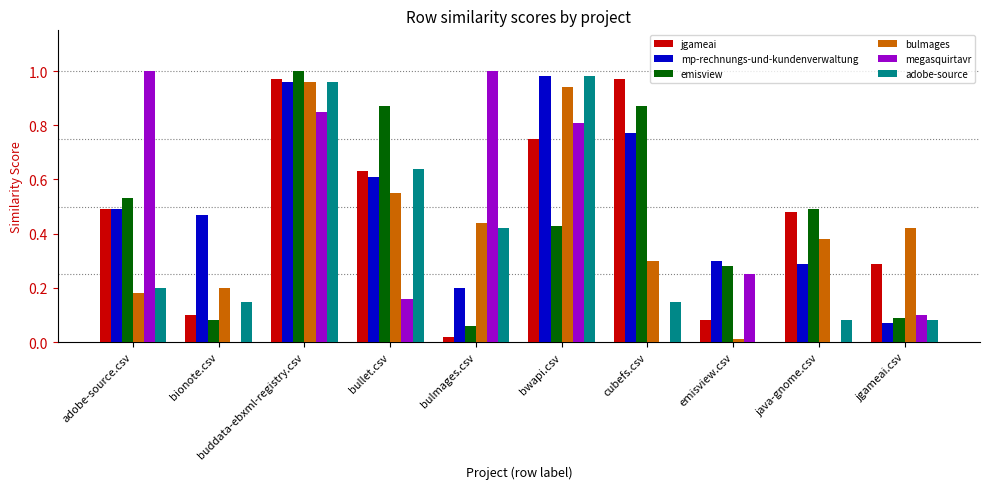

What is the sum of all mp-rechnungs-und-kundenverwaltung values?

5.1